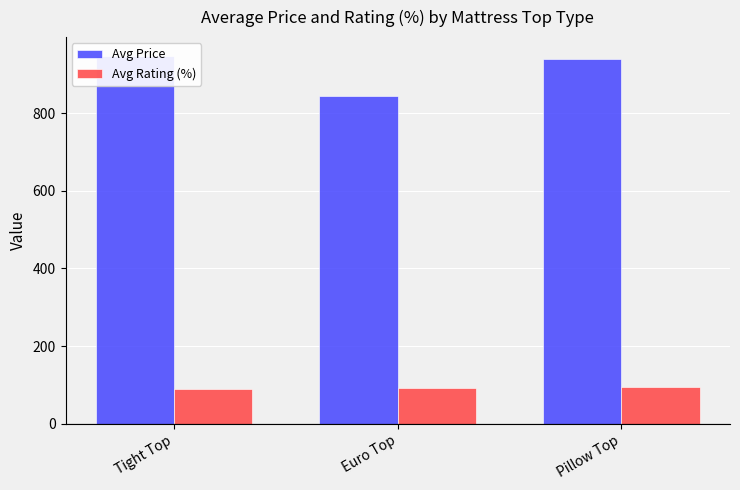

What is the sum of all Avg Price values?

2732.4